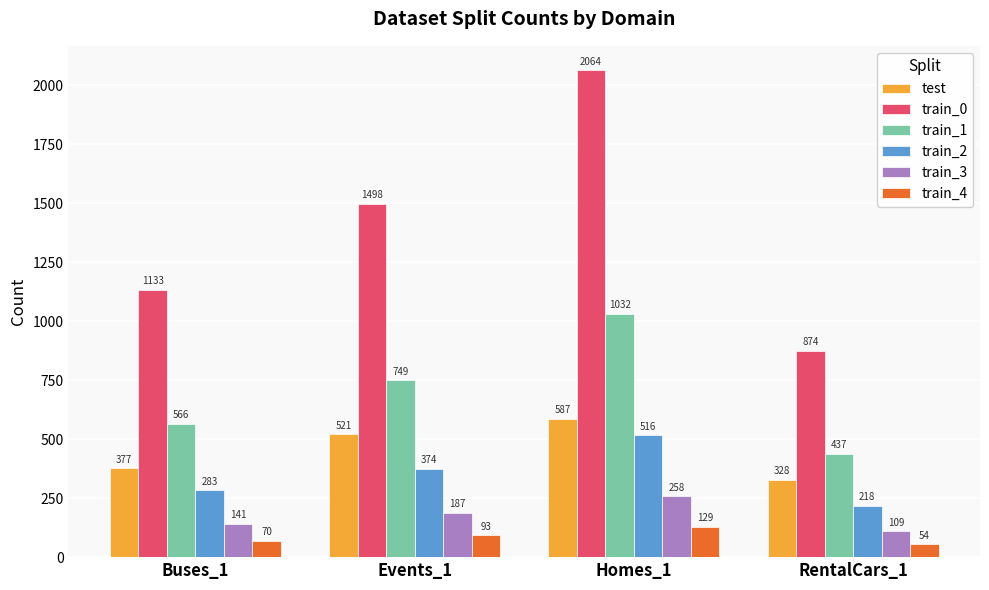

Does the chart contain any negative values?

No